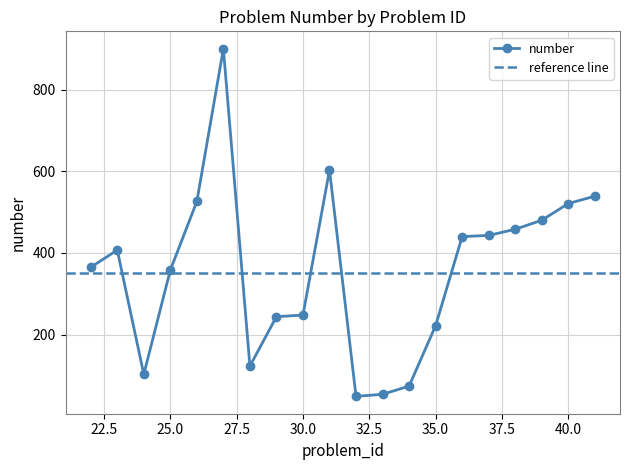

True or false: the data has more than 2 interior local peaks.

True